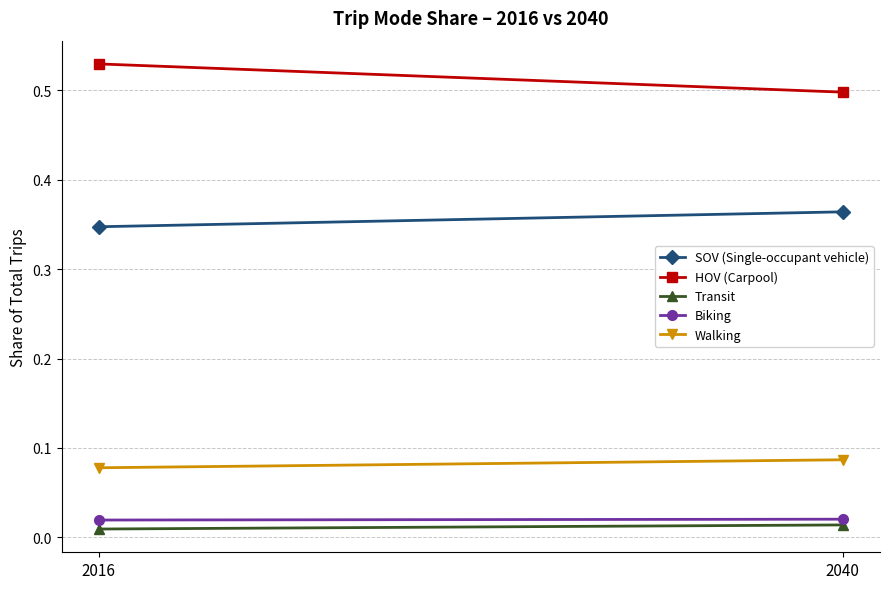

List the labels in order of SOV (Single-occupant vehicle) value, smallest first.

2016, 2040